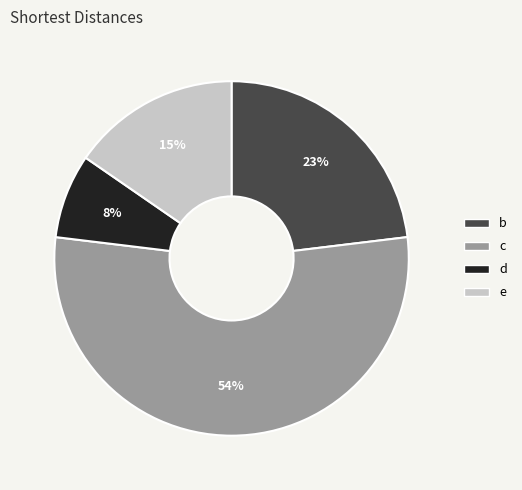

To the nearest percent, what portion does d represent?

8%